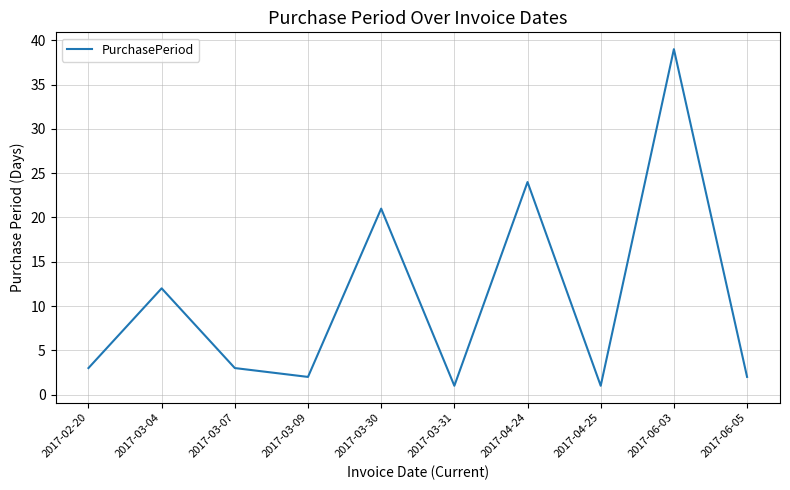

Reading right to left, extract all data points from this chart.

2017-06-05=2	2017-06-03=39	2017-04-25=1	2017-04-24=24	2017-03-31=1	2017-03-30=21	2017-03-09=2	2017-03-07=3	2017-03-04=12	2017-02-20=3